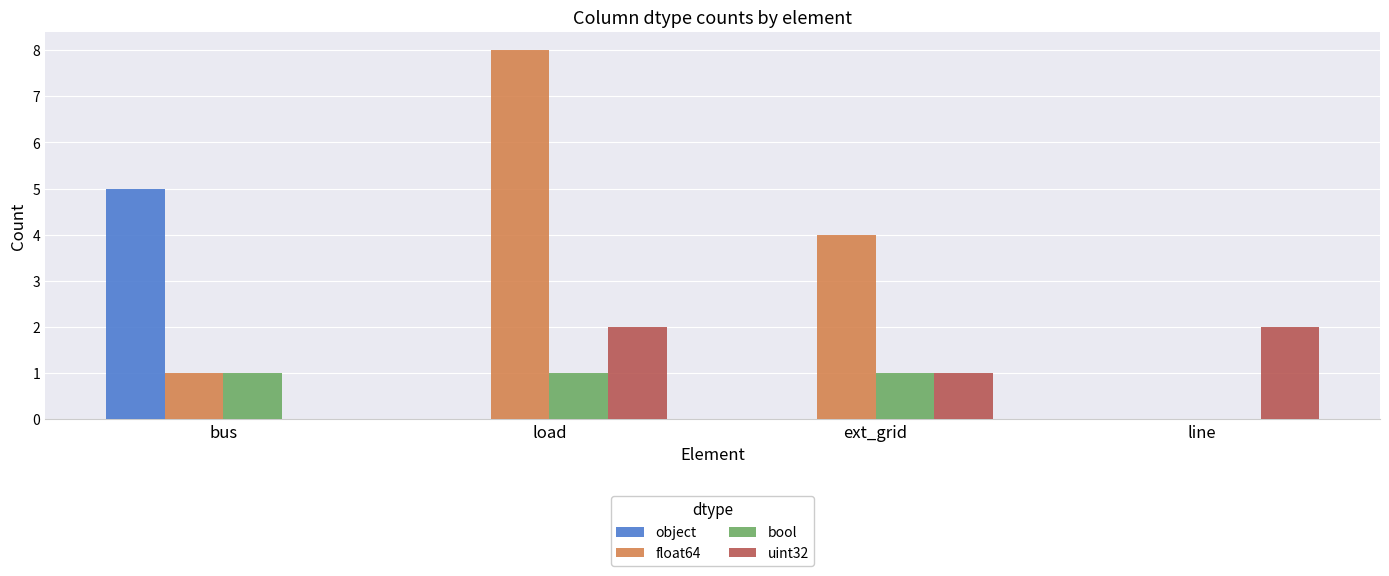

Is it true that uint32 equals 0 at bus?

True